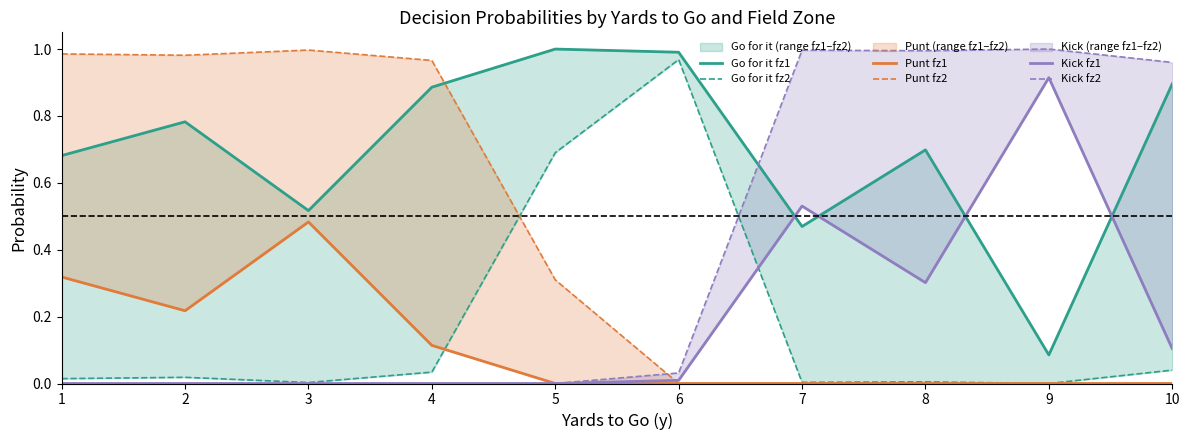

Is this an area chart (filled region under the line)?

No